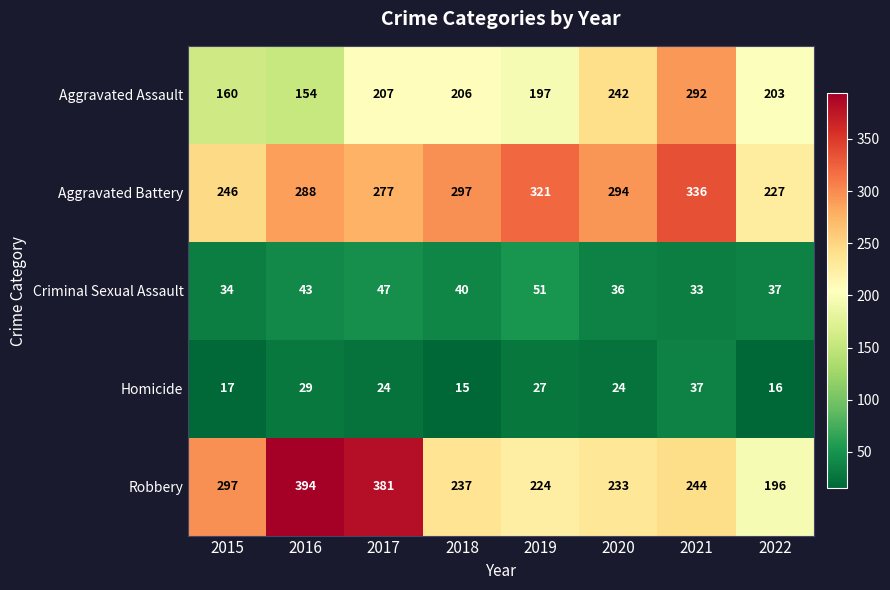

Rank the series by their maximum value, from highest to lowest.

Robbery, Aggravated Battery, Aggravated Assault, Criminal Sexual Assault, Homicide